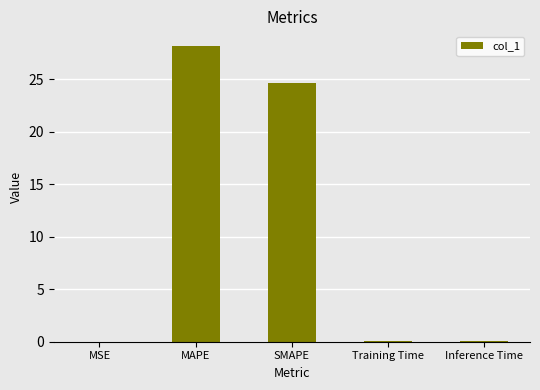

Is it true that the value at SMAPE is 24.7?

True